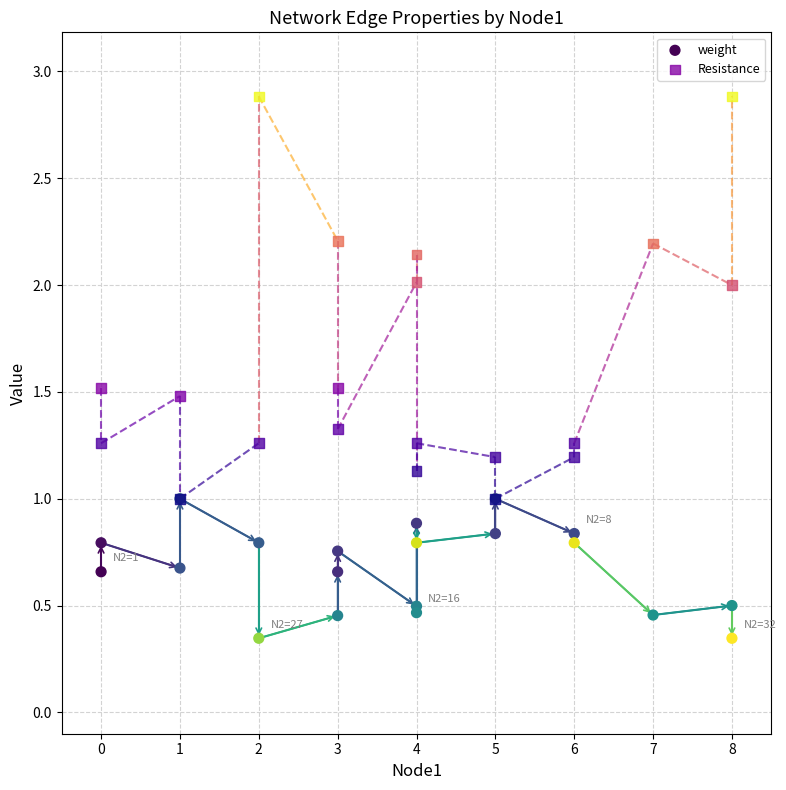

What are all the series names shown in the legend?

weight, Resistance